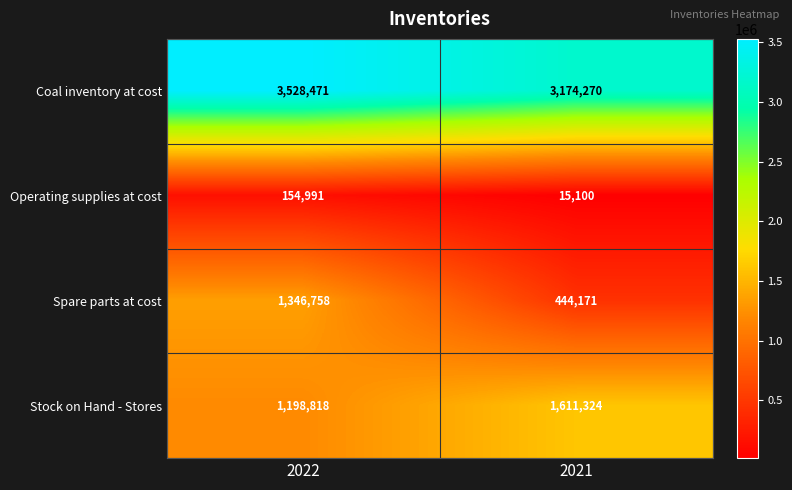

Rank the series at 2022 from lowest to highest value.

Operating supplies at cost, Stock on Hand - Stores, Spare parts at cost, Coal inventory at cost